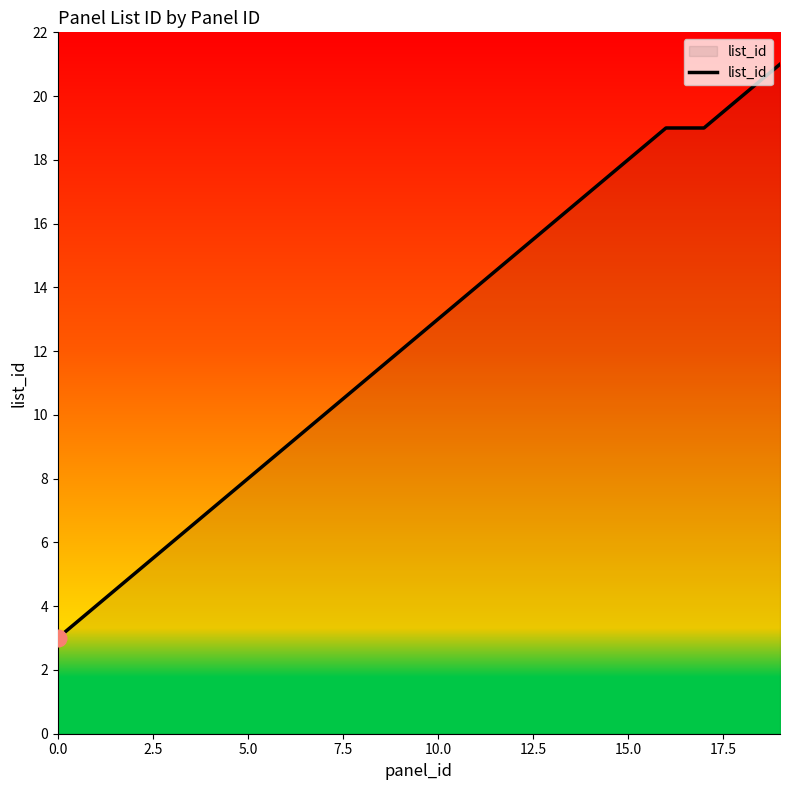

How many lines are shown in the chart?

1